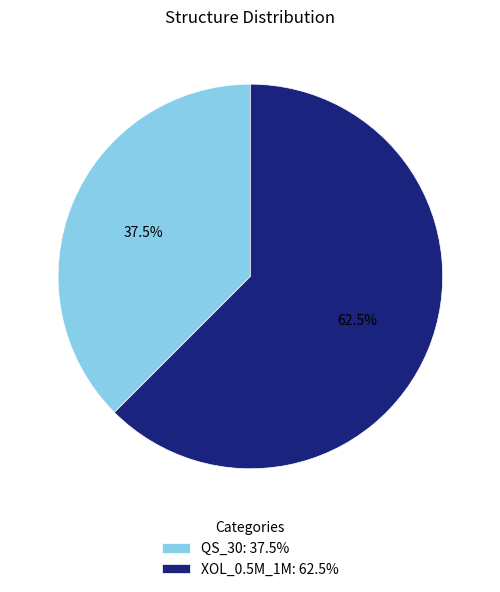

Count the number of slices in the pie.

2